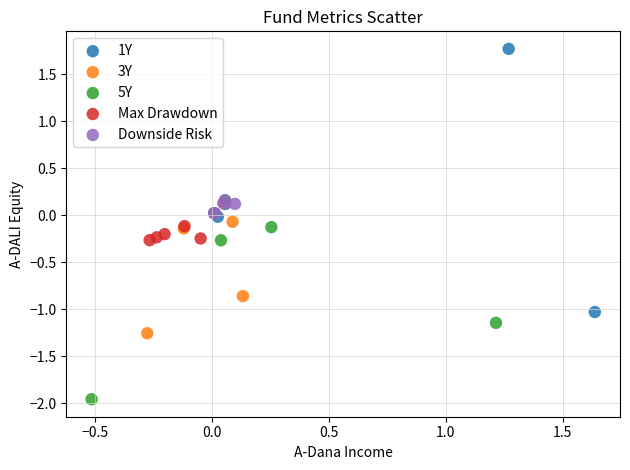

Which series reaches the minimum Y coordinate?

5Y